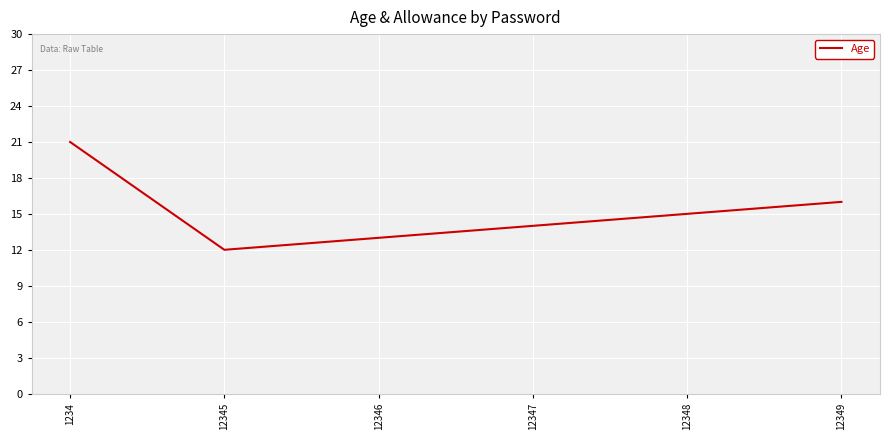

True or false: the data shows 4 at 12346.

False